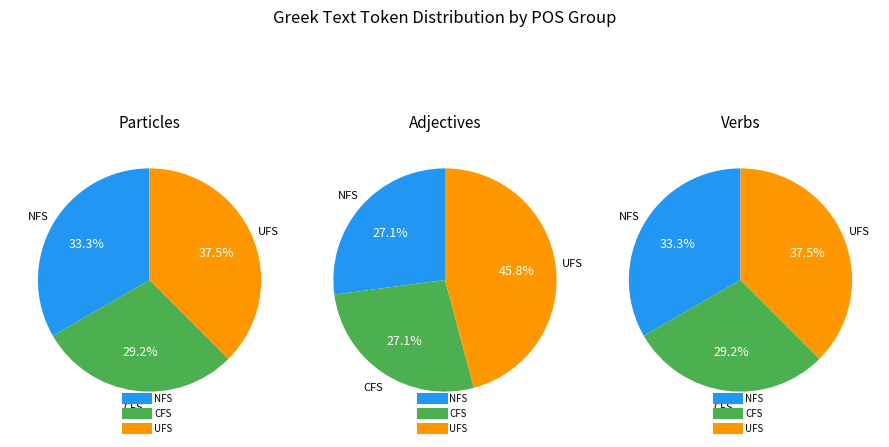

Is it true that ἔχει is 7% of the pie?

False